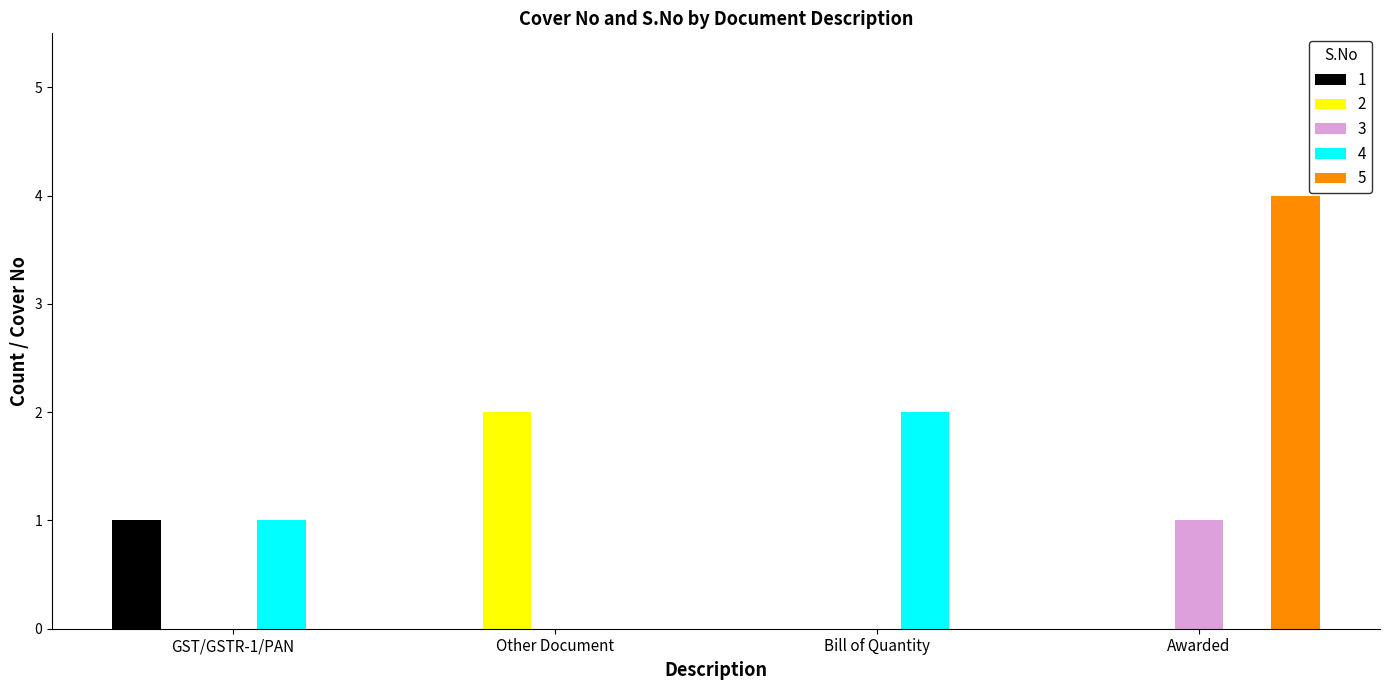

What is the maximum value shown in the chart?

4